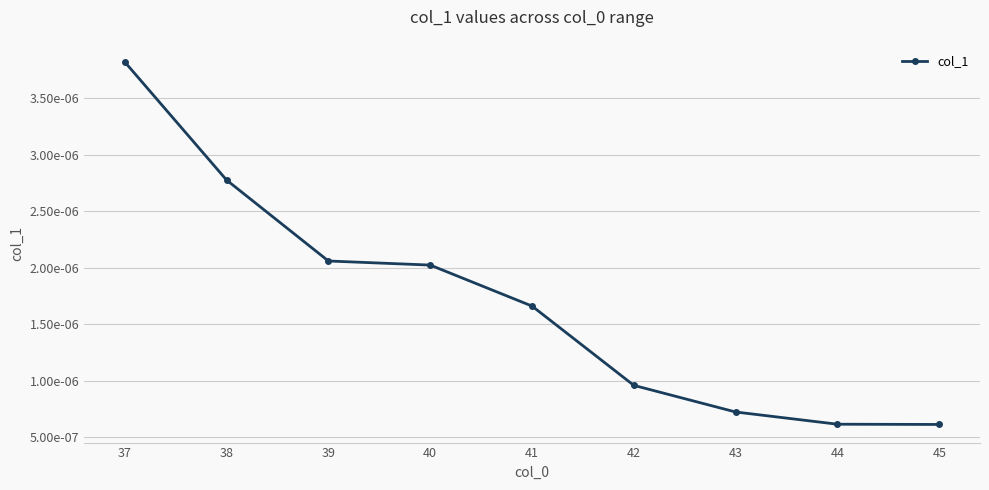

Does the chart have visible grid lines?

Yes